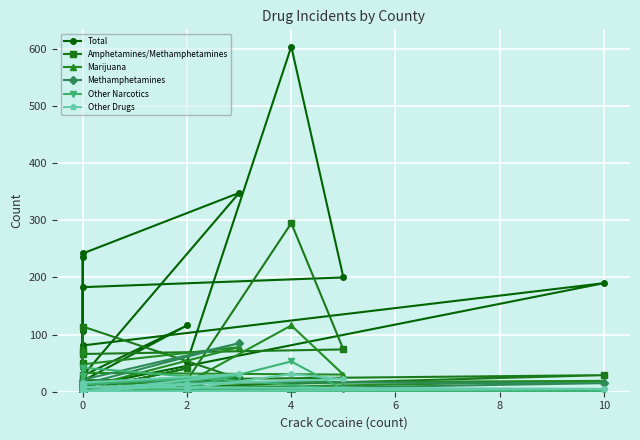

What is the difference between the second highest and minimum values in the Amphetamines/Methamphetamines series?

113